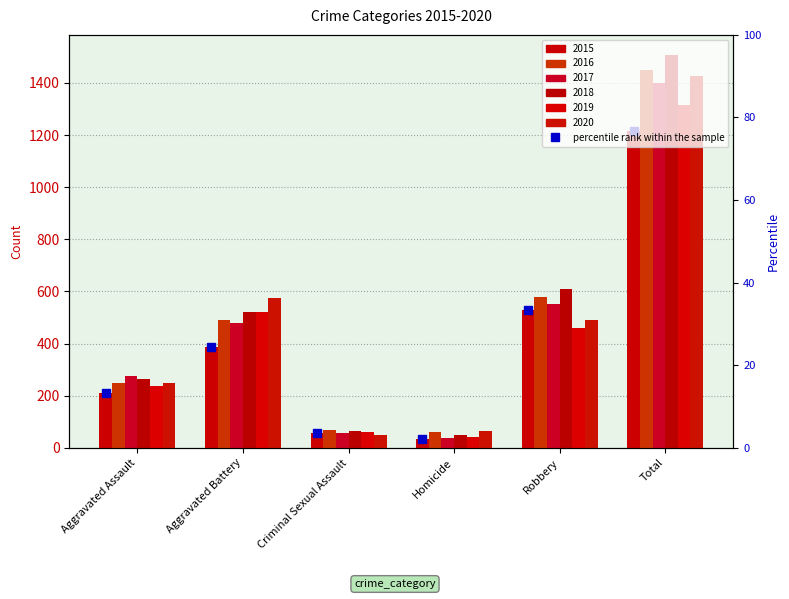

Read the 2017 value at Aggravated Assault, to the nearest 100.

300